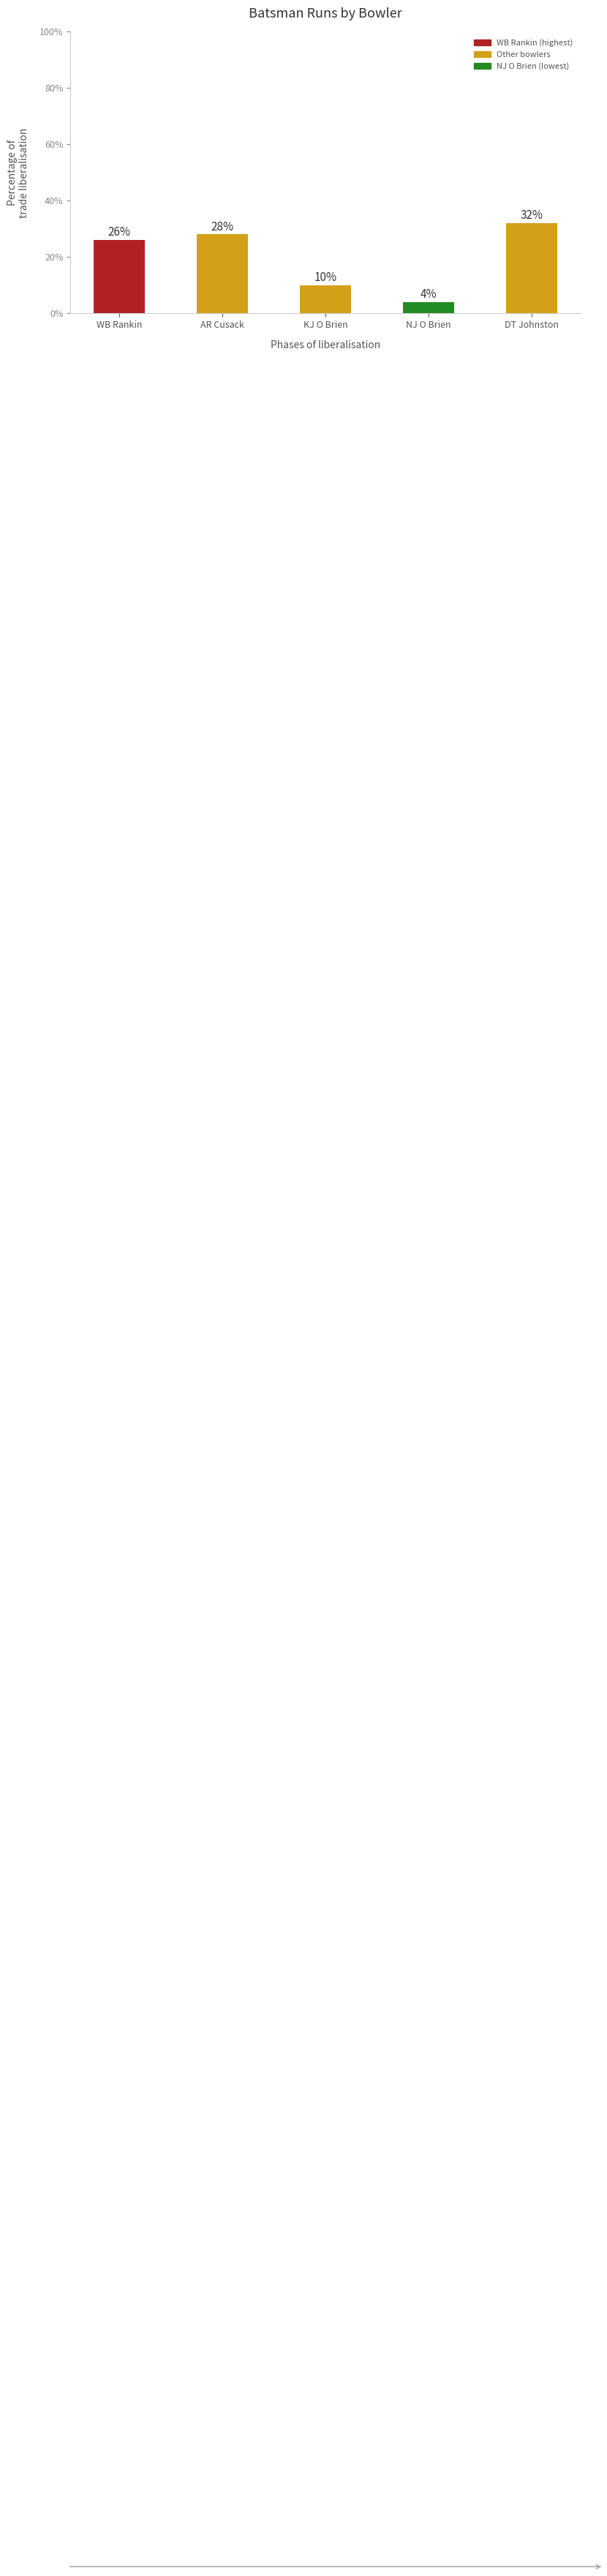

Between DT Johnston and KJ O Brien, which is larger?

DT Johnston